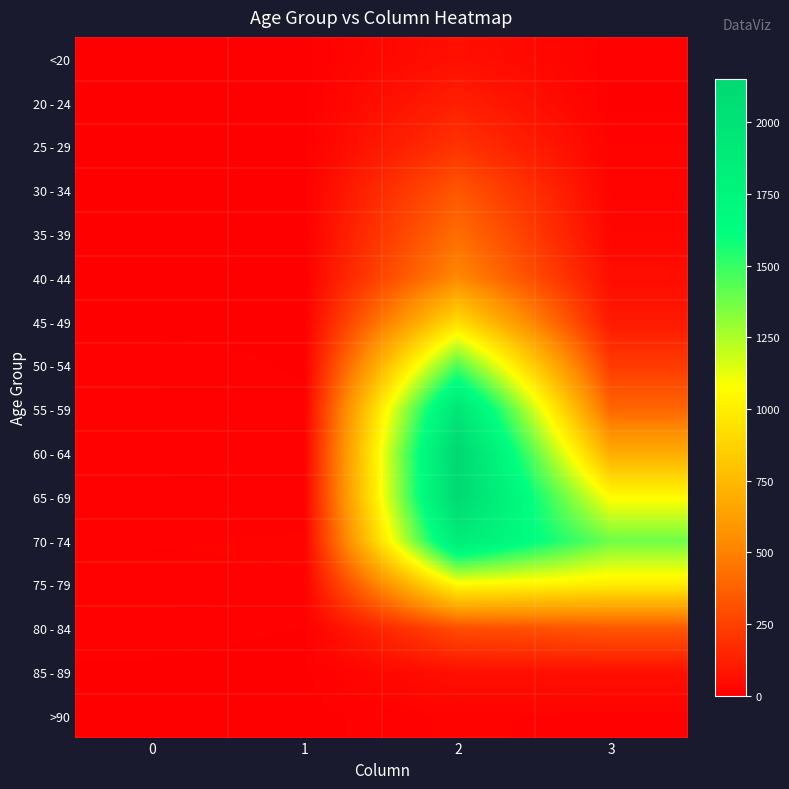

Reading left to right, list all the values displayed in this chart.

row_0: 0	1	62	7
row_1: 1	0	121	2
row_2: 0	0	196	13
row_3: 0	2	333	14
row_4: 2	1	420	26
row_5: 0	1	530	53
row_6: 2	1	915	97
row_7: 9	3	1450	227
row_8: 8	6	1965	392
row_9: 11	8	2151	689
row_10: 6	6	2130	1057
row_11: 13	14	1882	1381
row_12: 10	12	1053	993
row_13: 7	4	296	333
row_14: 3	1	62	64
row_15: 0	0	15	9